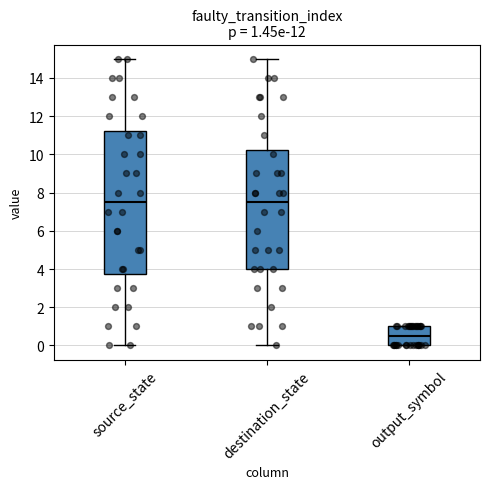

Comparing the boxes themselves (not the whiskers), which one is the tallest?

source_state